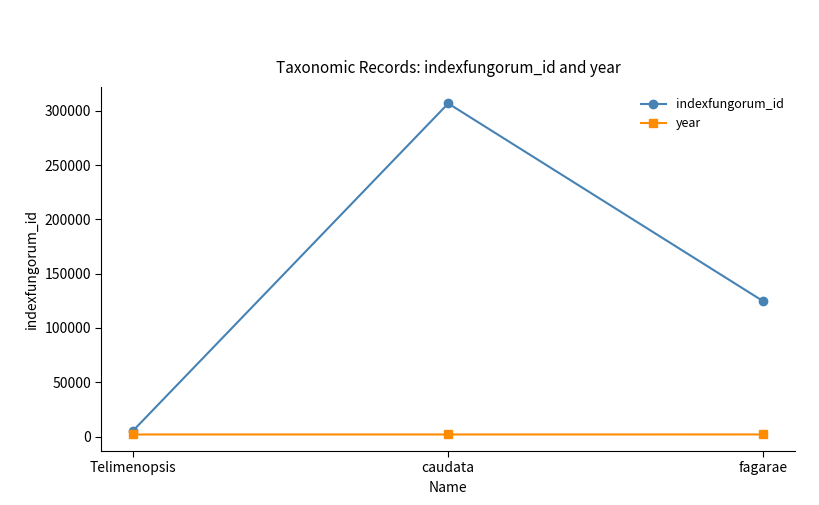

How many values in the year series exceed 1950?

1